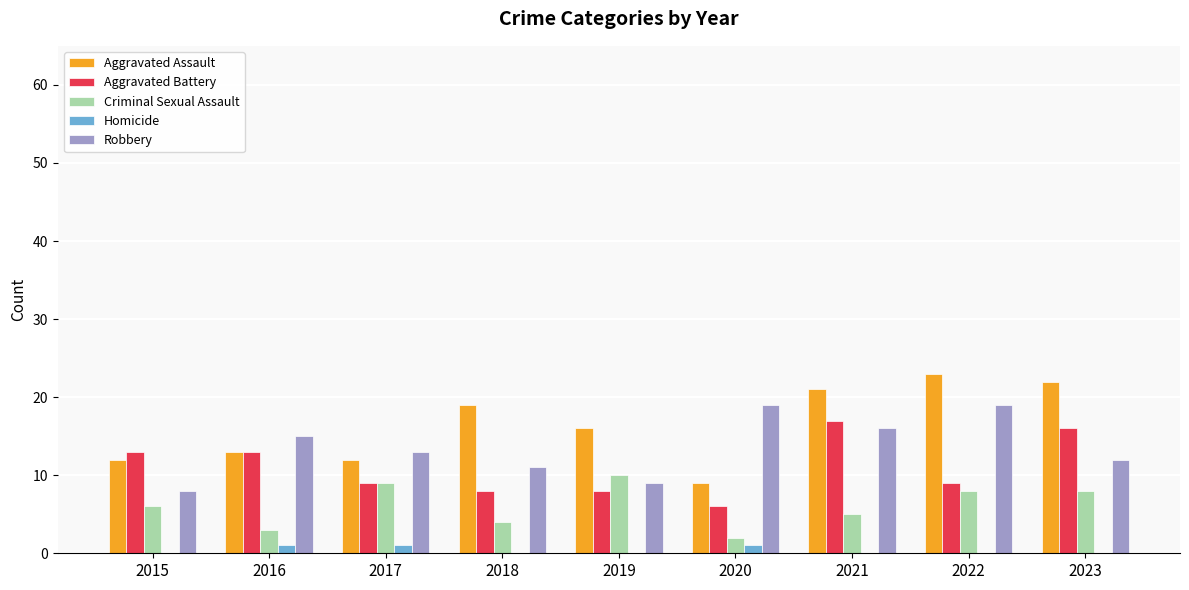

What is the total value across all series at 2017?

44